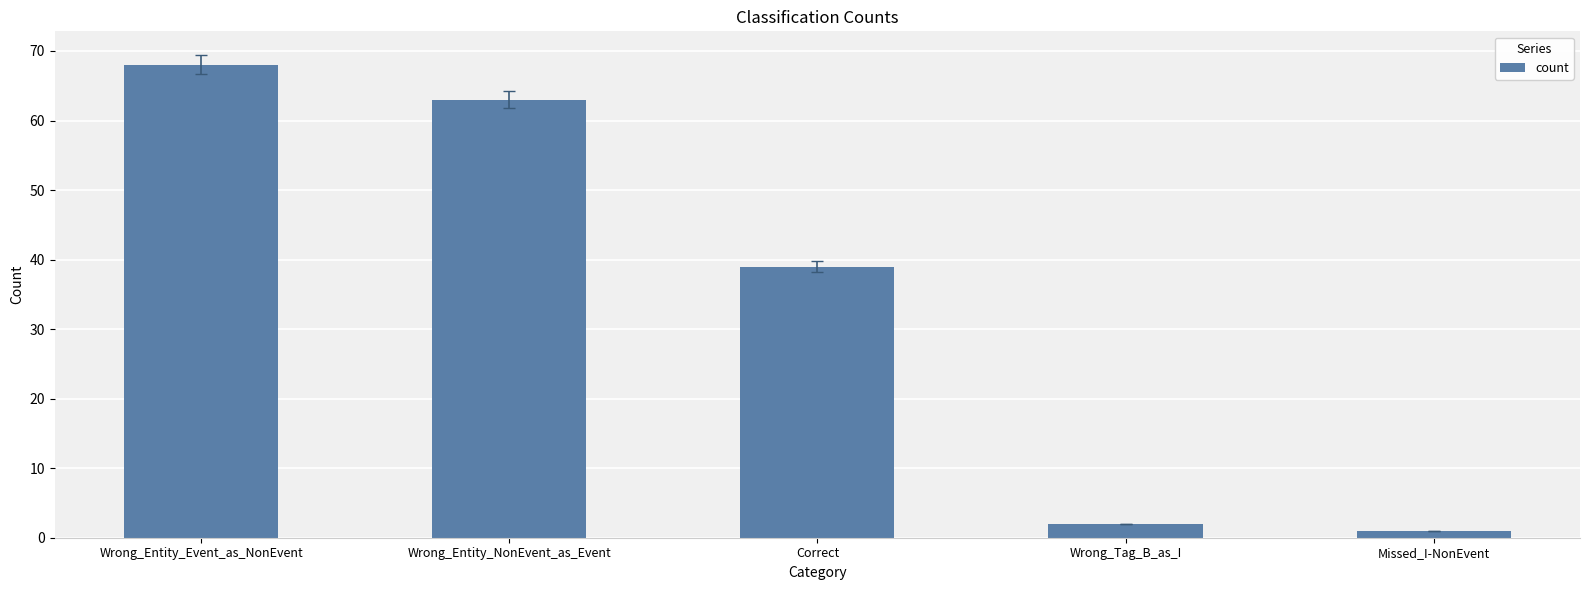

What is the average value?

35